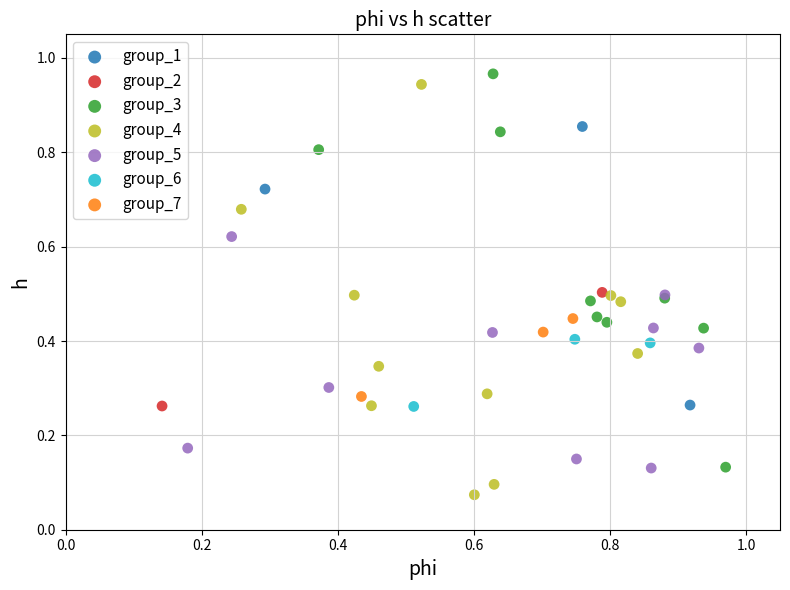

Which series reaches the maximum Y coordinate?

group_3